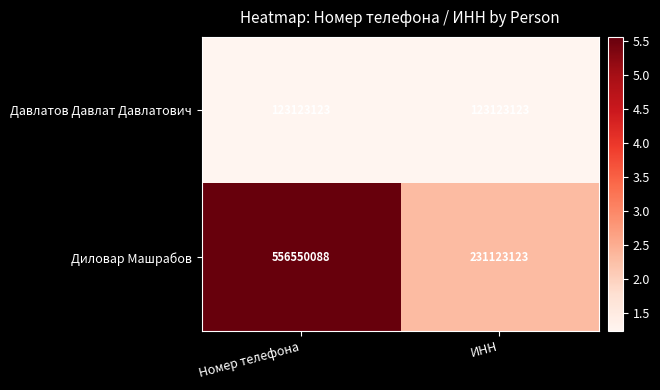

Between Номер телефона and ИНН, which series saw the biggest shift?

Диловар Машрабов